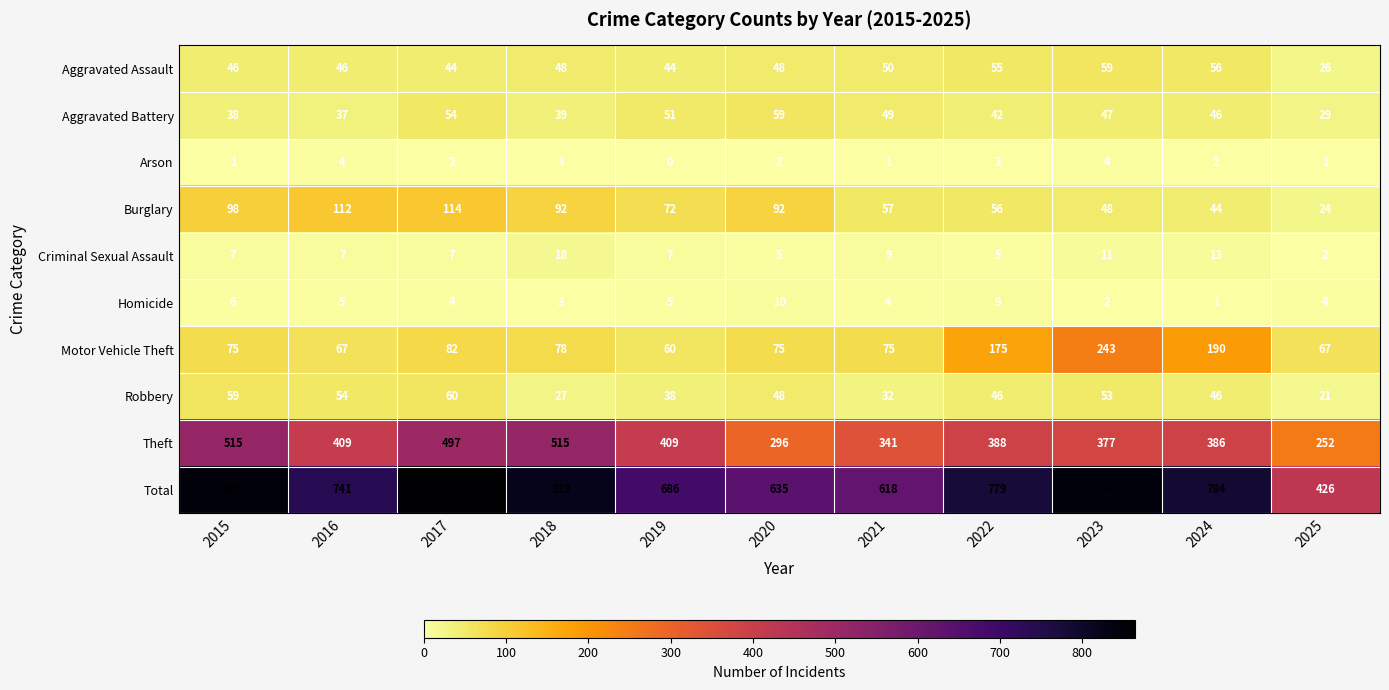

What is the total value across all series at 2019?

1372